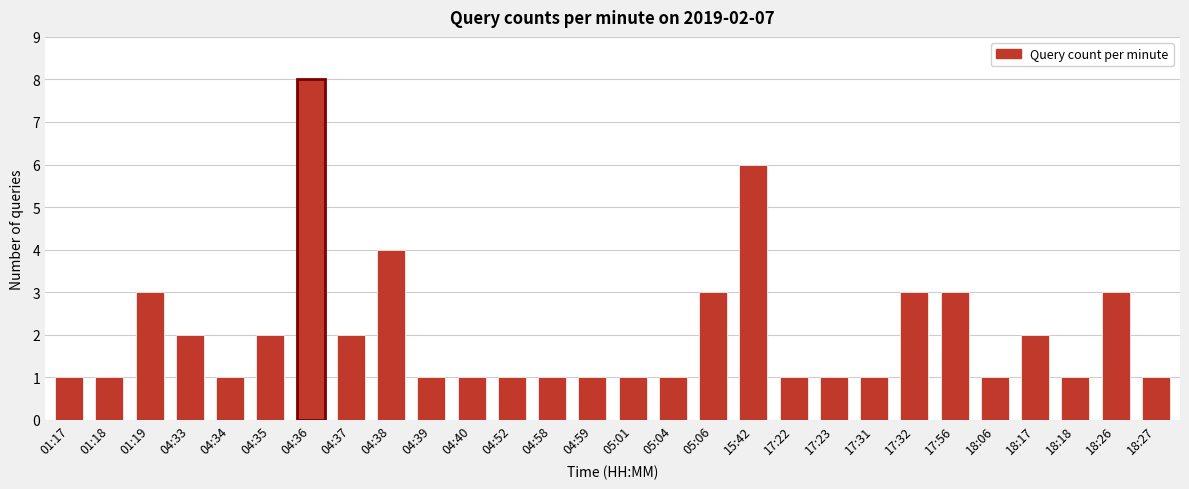

Reading left to right, transcribe all the data shown in this chart.

01:17=1	01:18=1	01:19=3	04:33=2	04:34=1	04:35=2	04:36=8	04:37=2	04:38=4	04:39=1	04:40=1	04:52=1	04:58=1	04:59=1	05:01=1	05:04=1	05:06=3	15:42=6	17:22=1	17:23=1	17:31=1	17:32=3	17:56=3	18:06=1	18:17=2	18:18=1	18:26=3	18:27=1